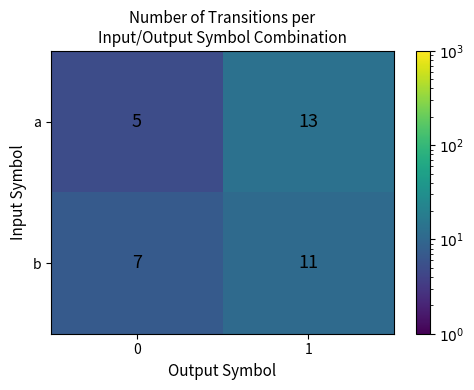

How many distinct data groups are displayed?

2